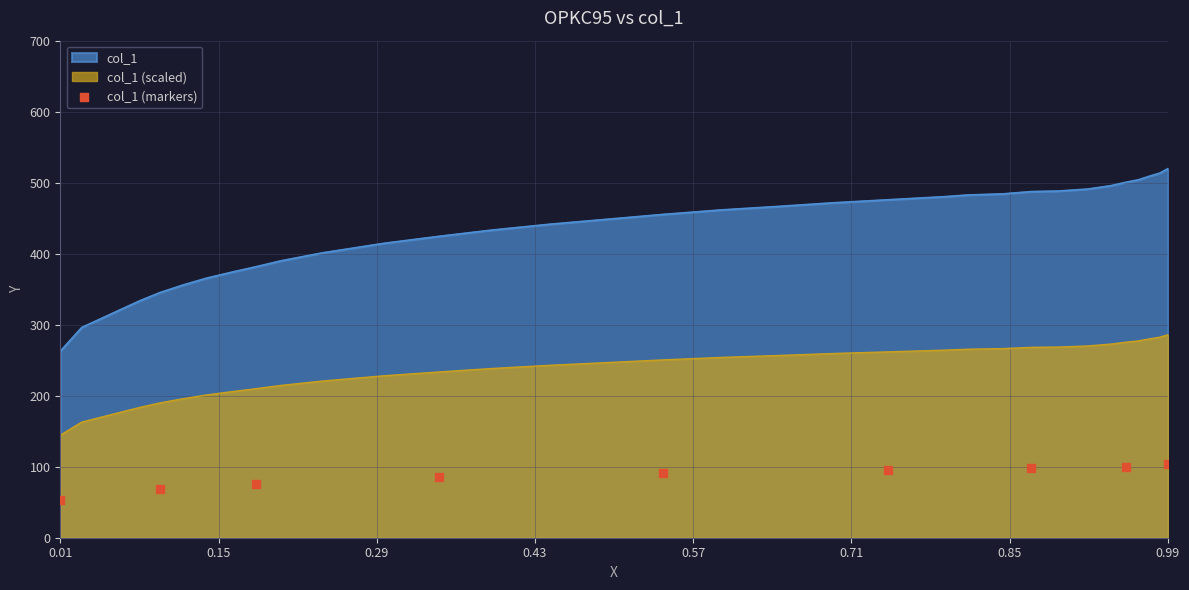

What is the lowest value of the col_1 (scaled) series?

144.5